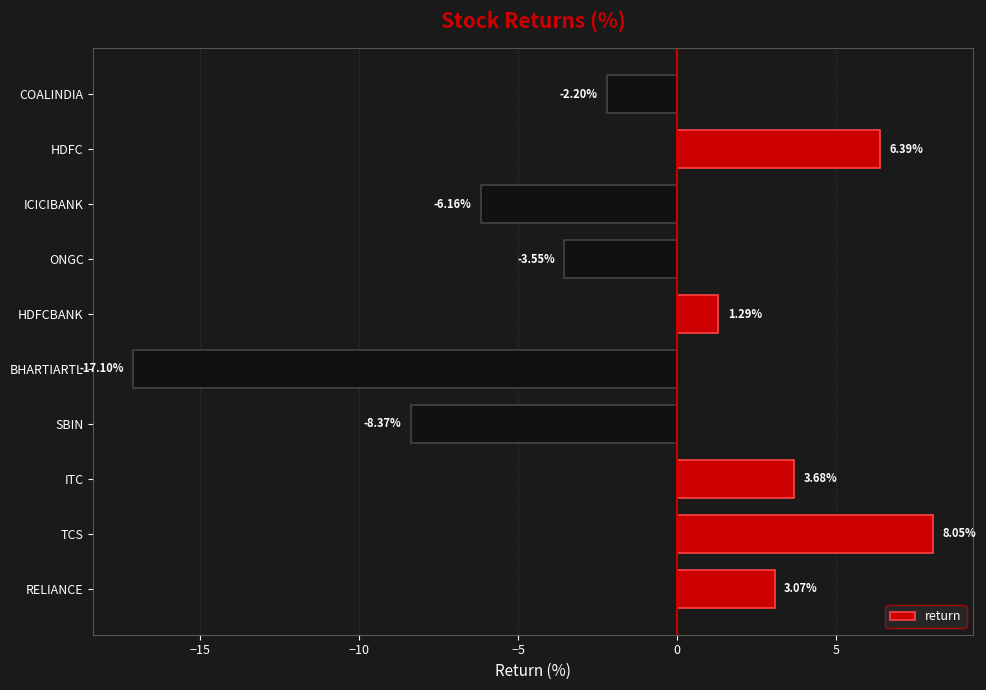

How many values are below 1?

5